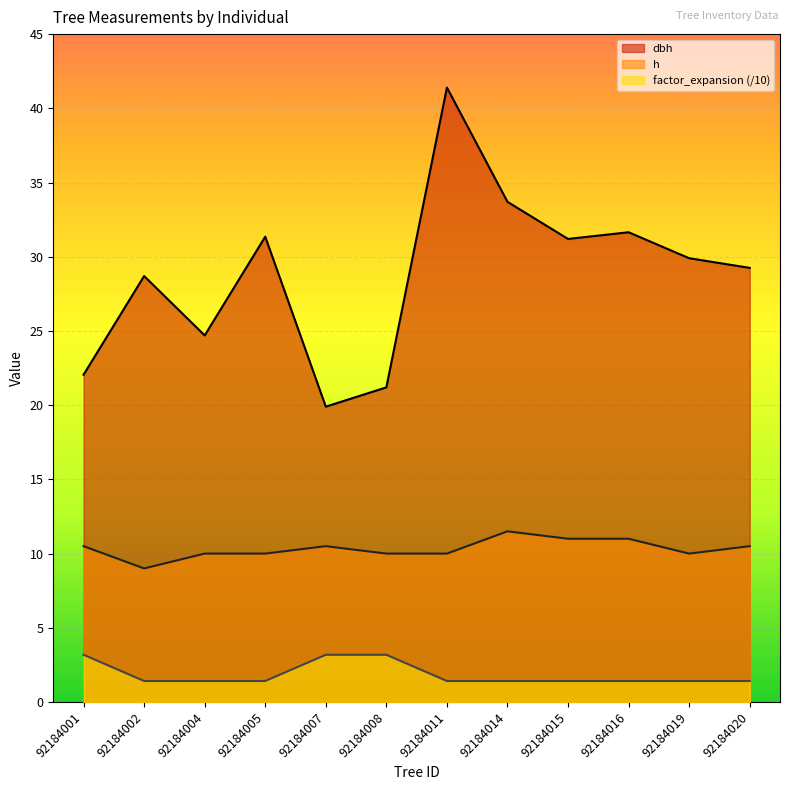

How many values in the h series exceed 10?

6